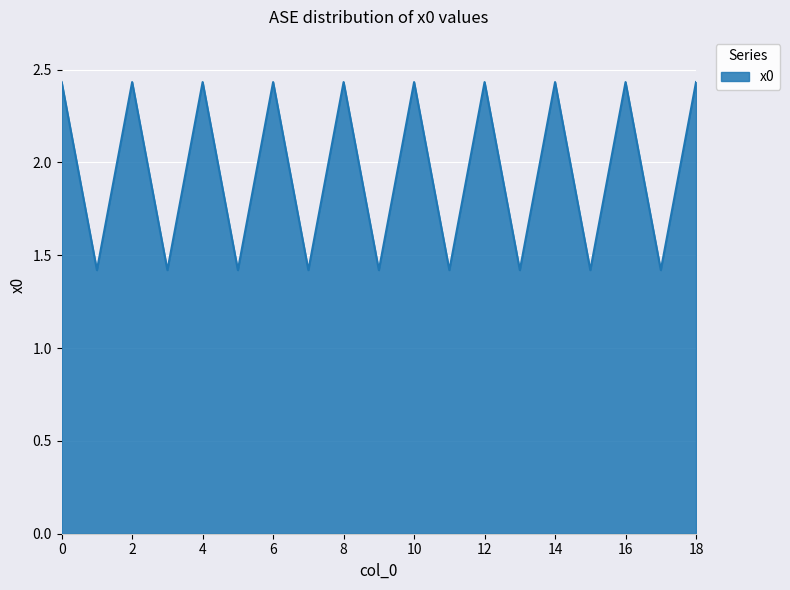

What is the smallest value displayed?

1.4